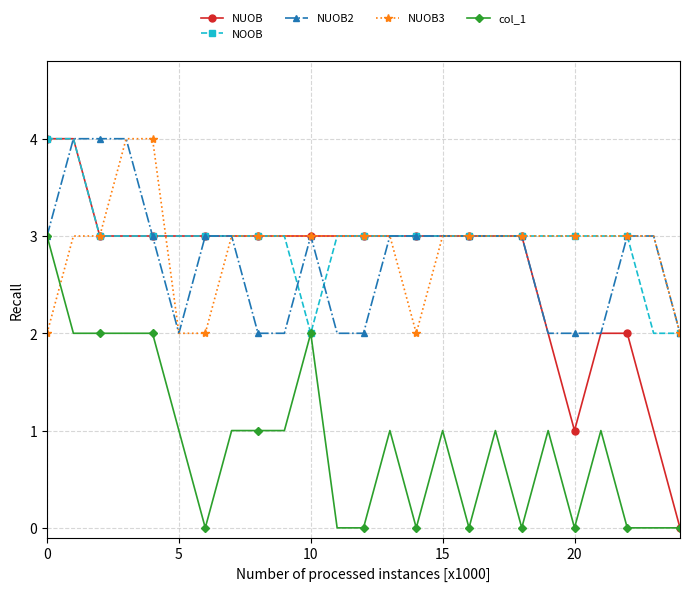

How many data points in NUOB2 are less than 3?

9